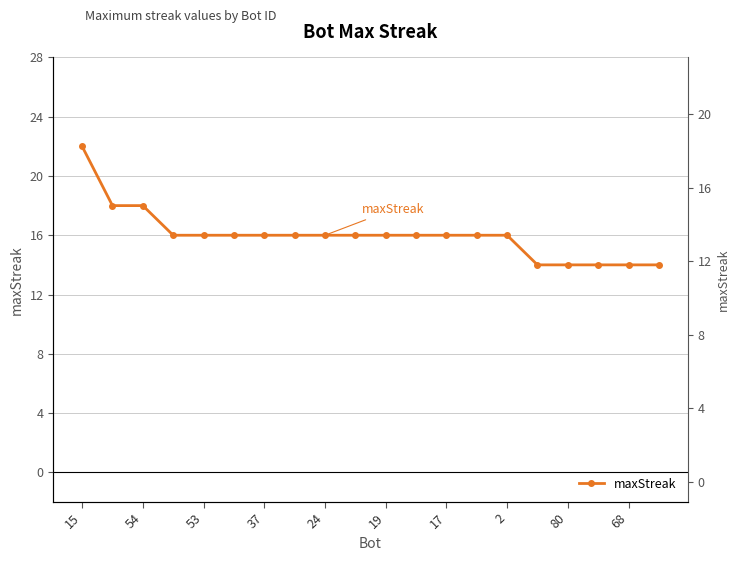

True or false: the data shows 22 at 15.

True